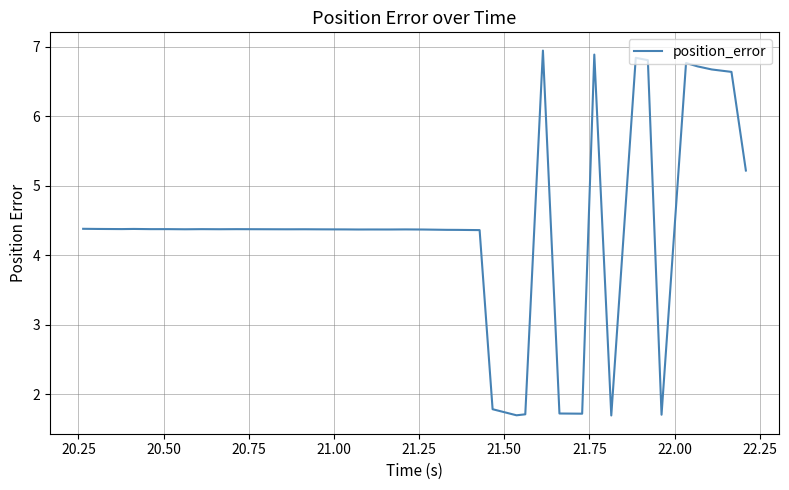

What is the greatest value displayed?

6.9